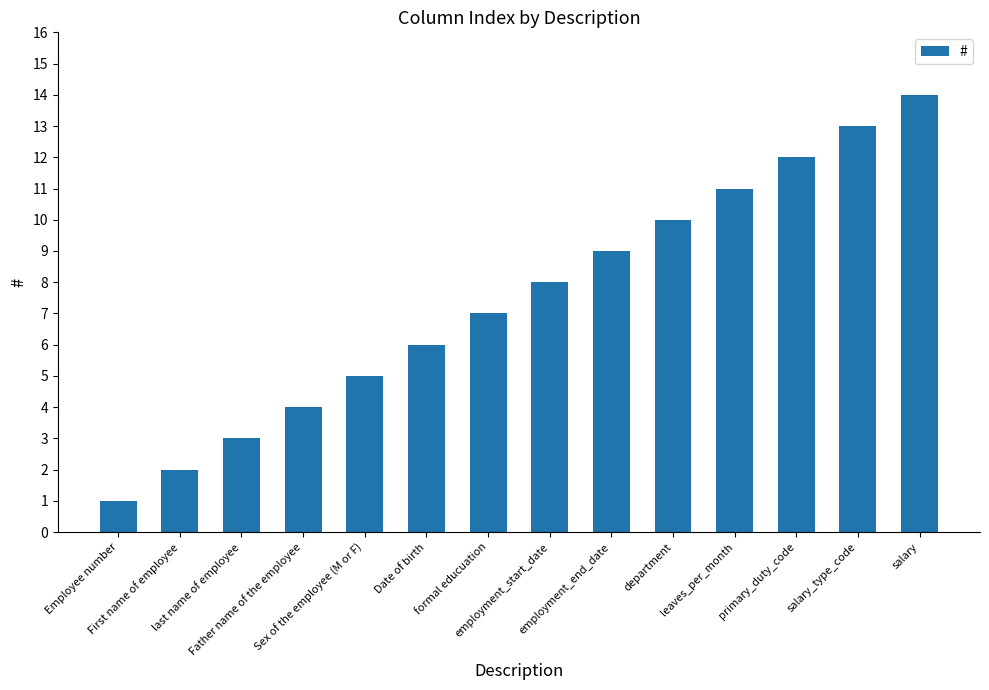

Rank the categories by value from lowest to highest.

Employee number, First name of employee, last name of employee, Father name of the employee, Sex of the employee (M or F), Date of birth, formal educuation, employment_start_date, employment_end_date, department, leaves_per_month, primary_duty_code, salary_type_code, salary